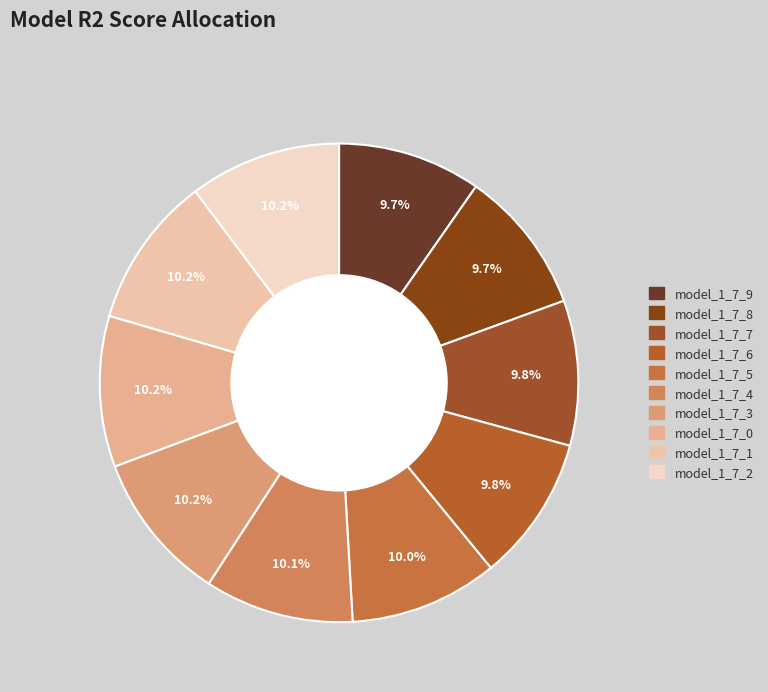

To the nearest percent, what is the average slice percentage?

10%